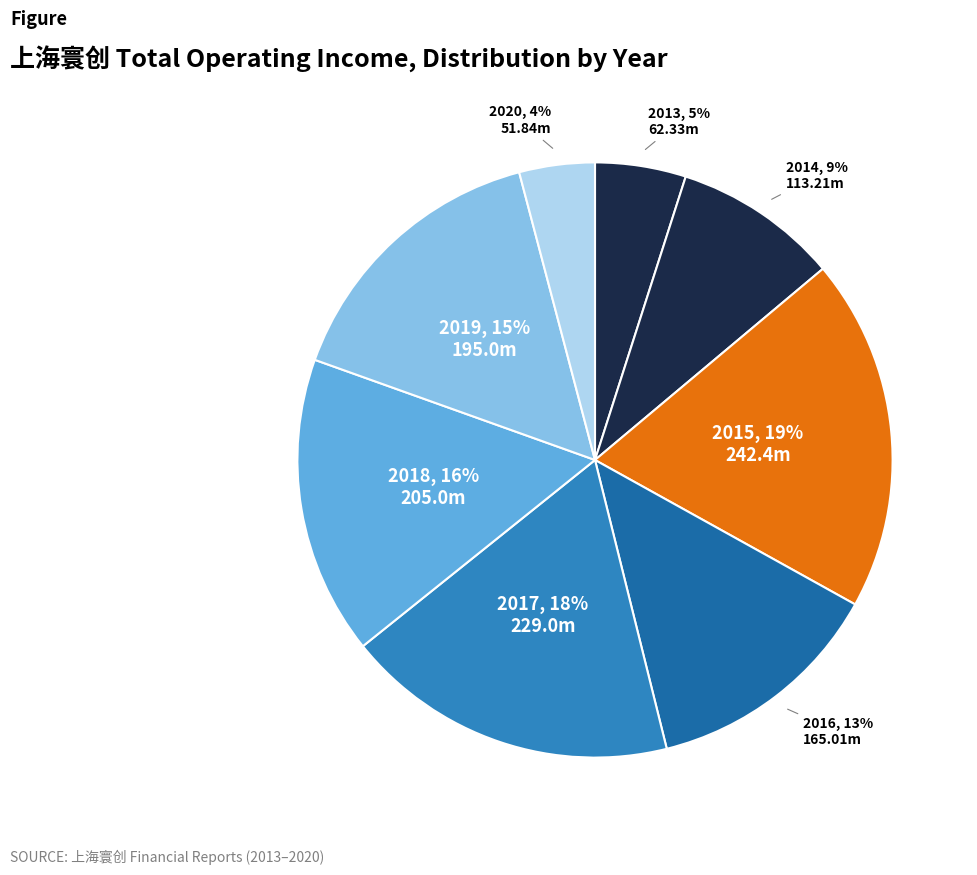

How many segments does this pie chart have?

8